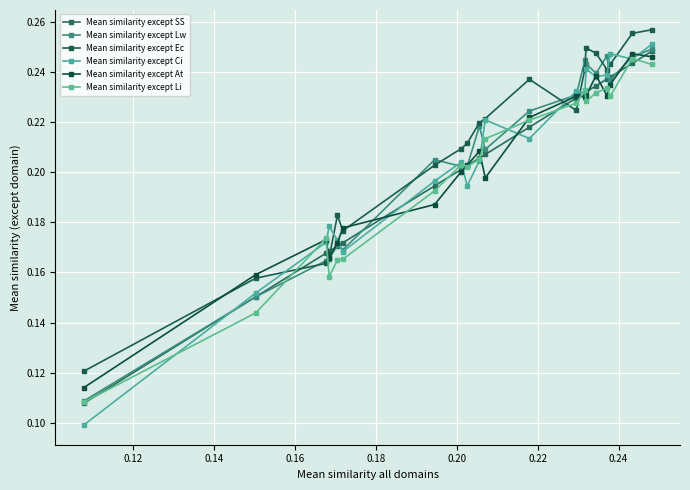

How many interior local valleys does the Mean similarity except Li series have?

4